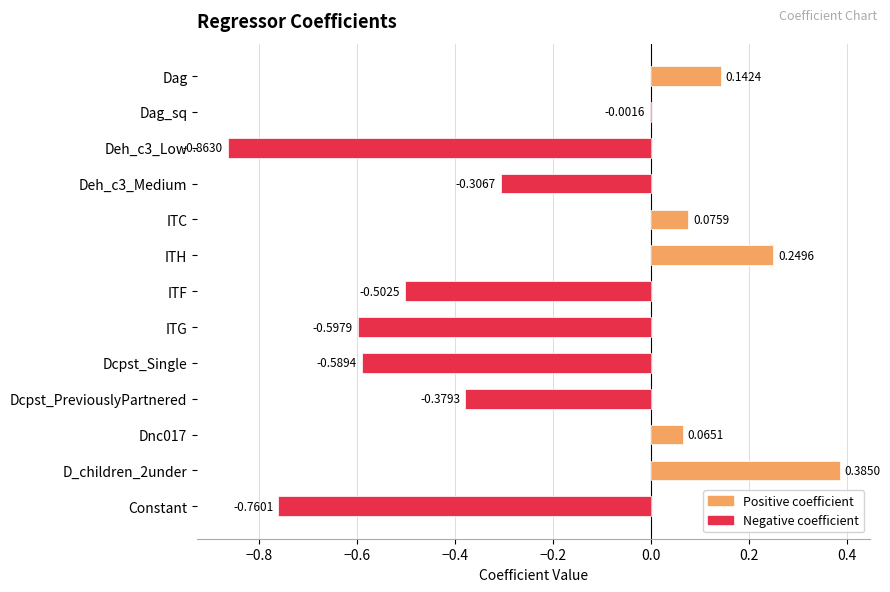

Between Dag_sq and ITF, which is larger?

Dag_sq